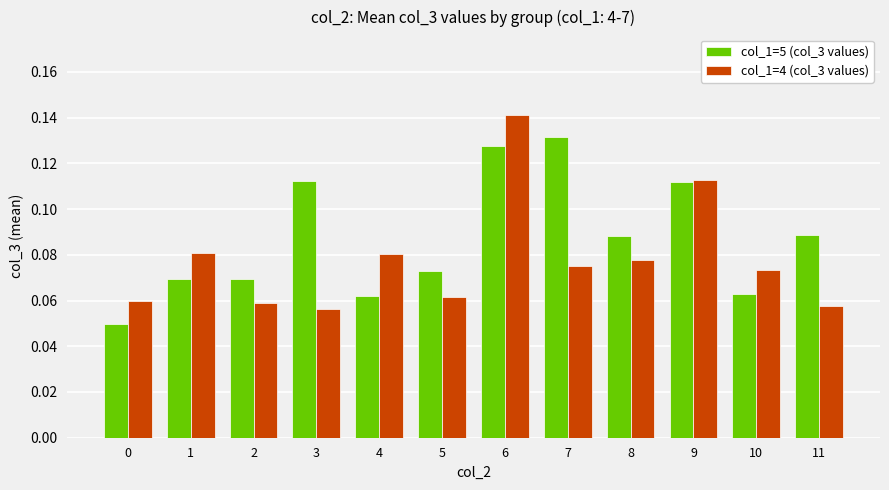

How many series are shown in this chart?

2